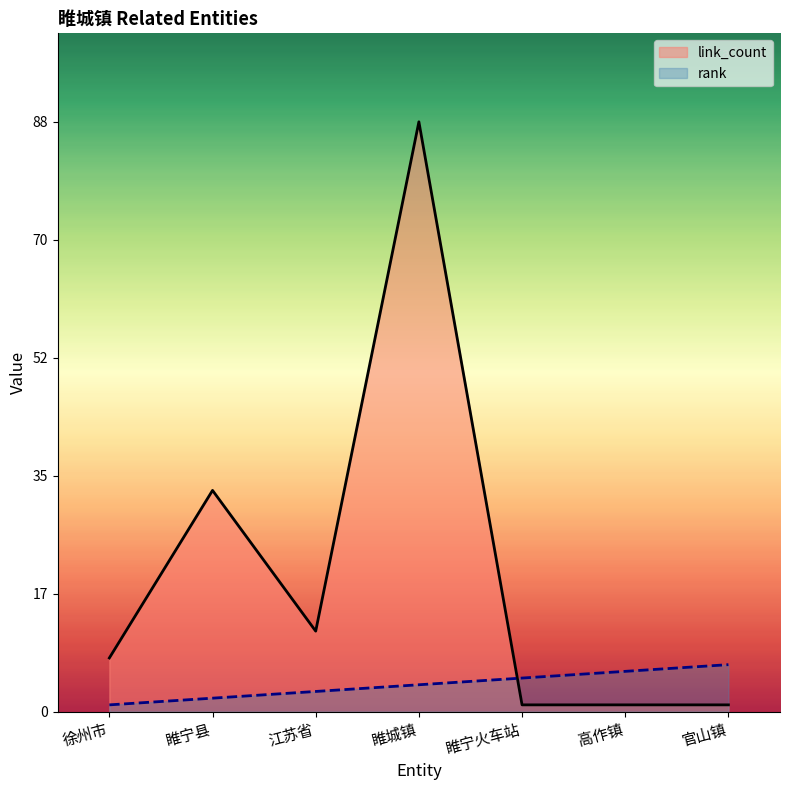

At how many categories does at least one series exceed 44?

1